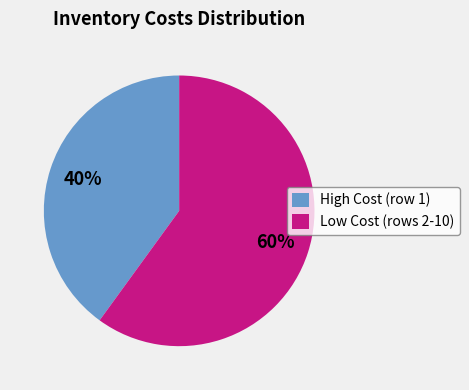

What is the ratio of the value at Low Cost (rows 2-10) to the value at High Cost (row 1)?

1.5